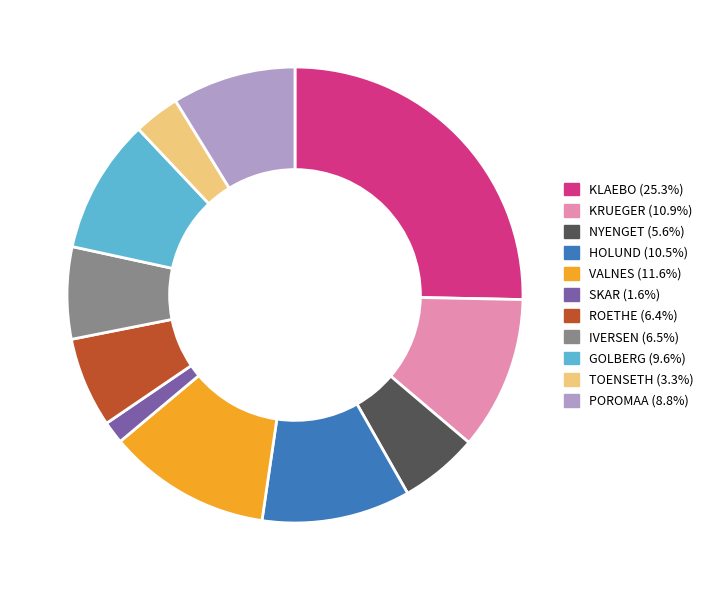

Is there any slice that represents more than half of the pie?

No